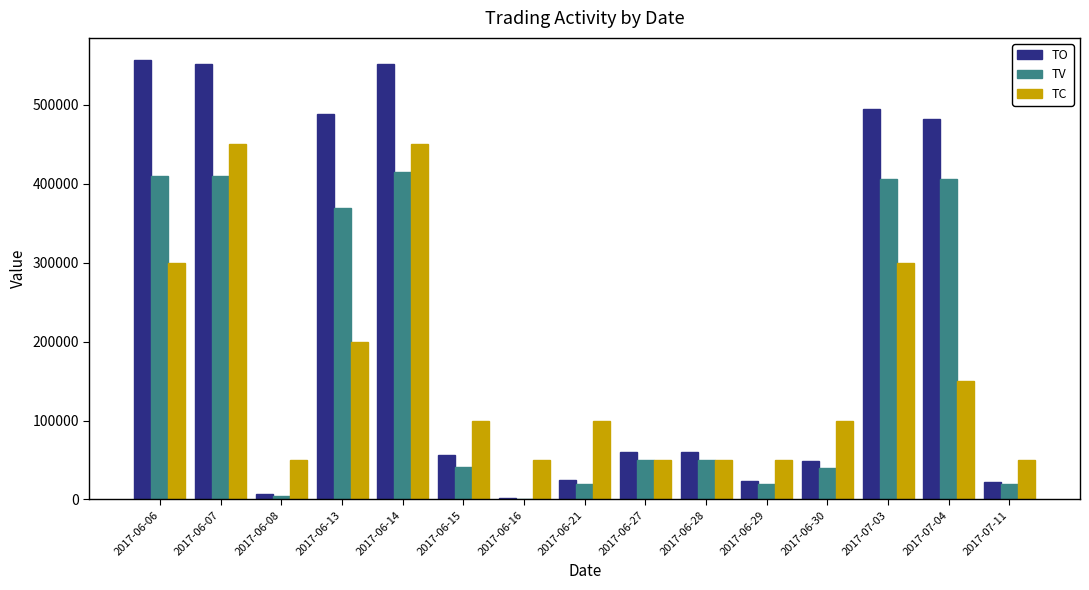

What is the sum of the TV values at 2017-06-15 and 2017-06-07?

451000